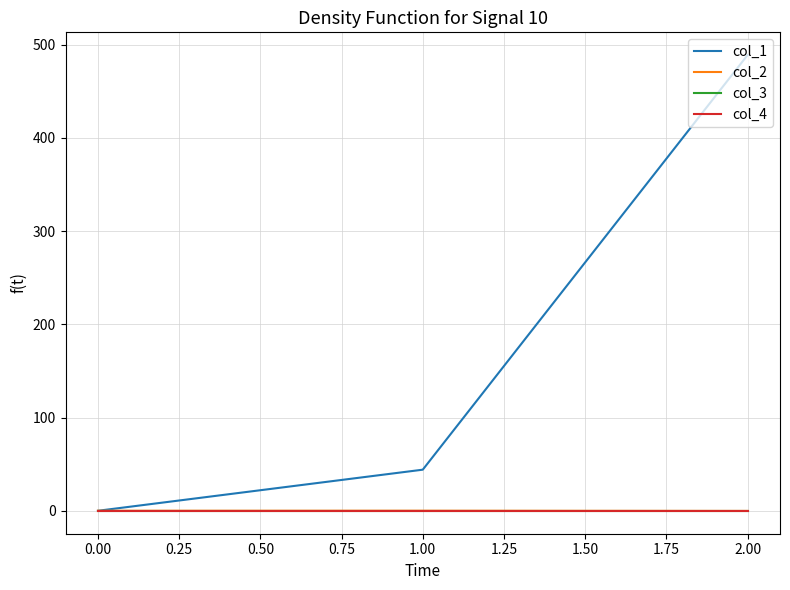

Reading left to right, list all the values displayed in this chart.

col_1: 0.0	44.1	488.7
col_2: 0.0	0.0	-0.2
col_3: 0.0	0.0	0.0
col_4: 0.0	0.0	0.0